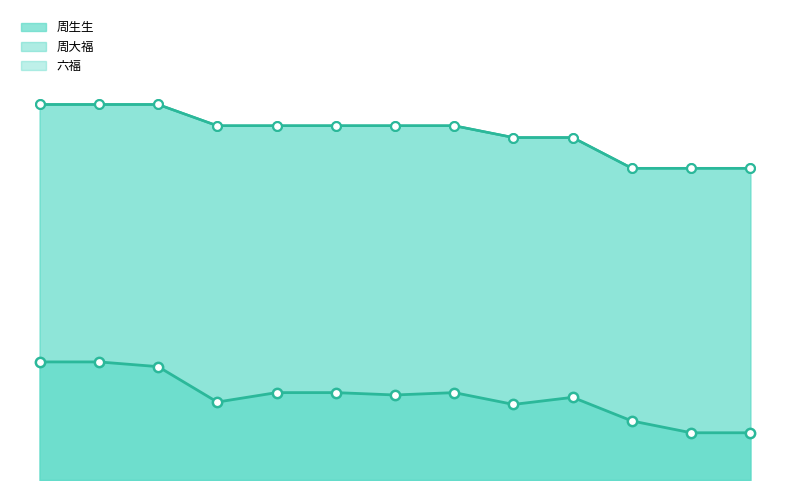

Which series contains the highest Y value?

周大福